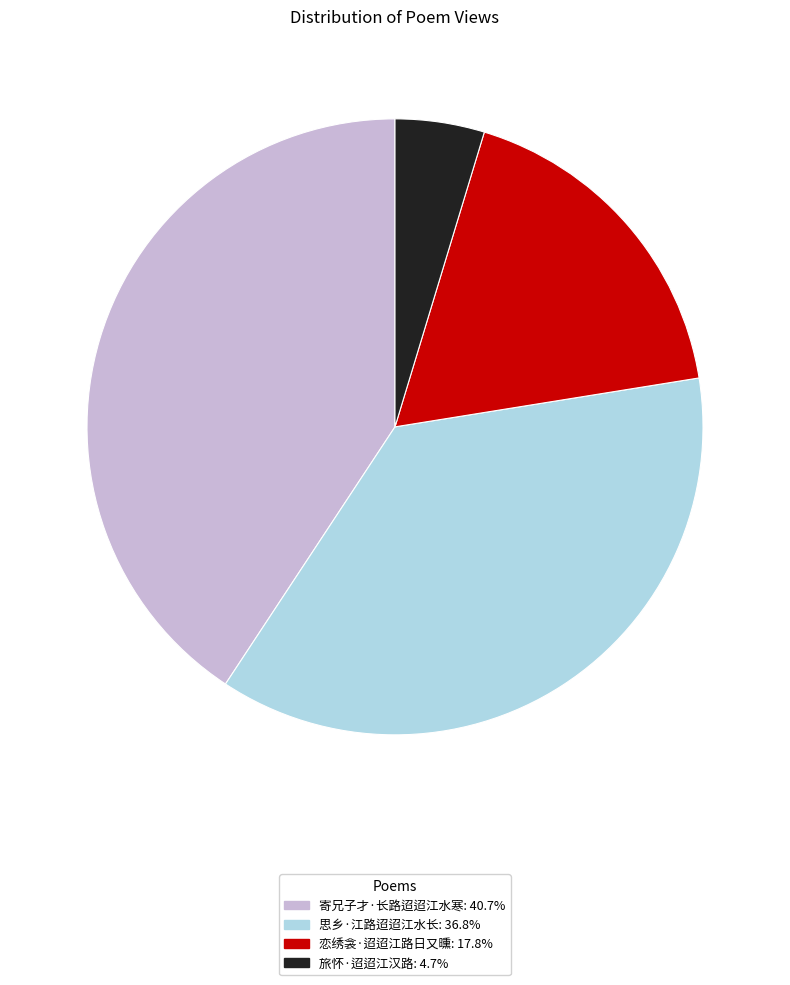

Is it true that 思乡·江路迢迢江水长 is 24% of the pie?

False